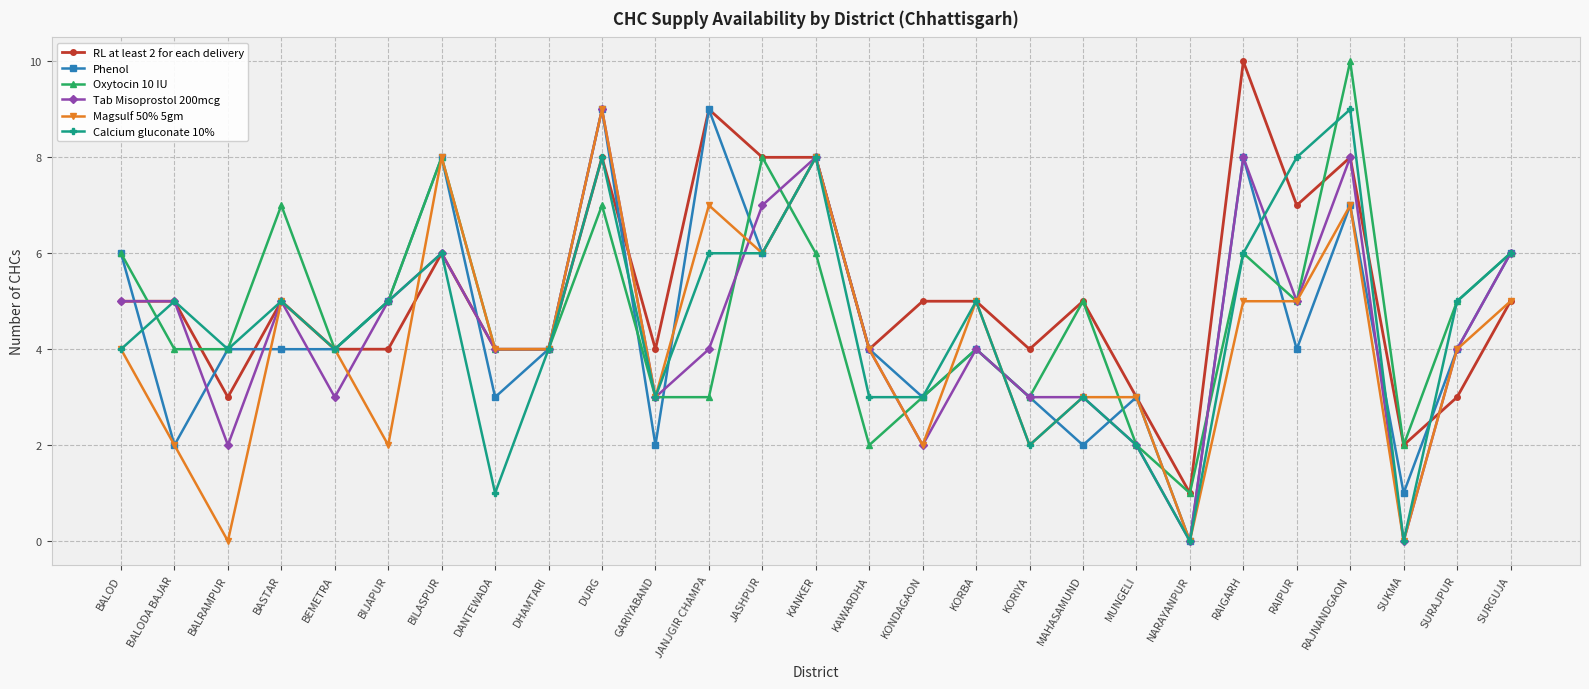

Which series has the largest total across all categories?

RL at least 2 for each delivery